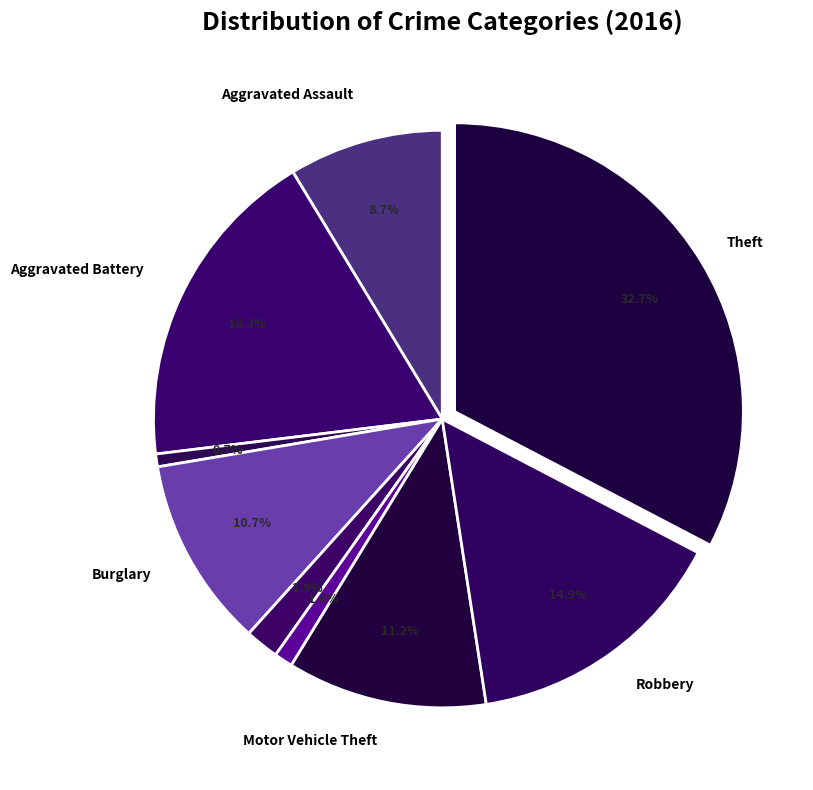

Is there any slice that represents more than half of the pie?

No